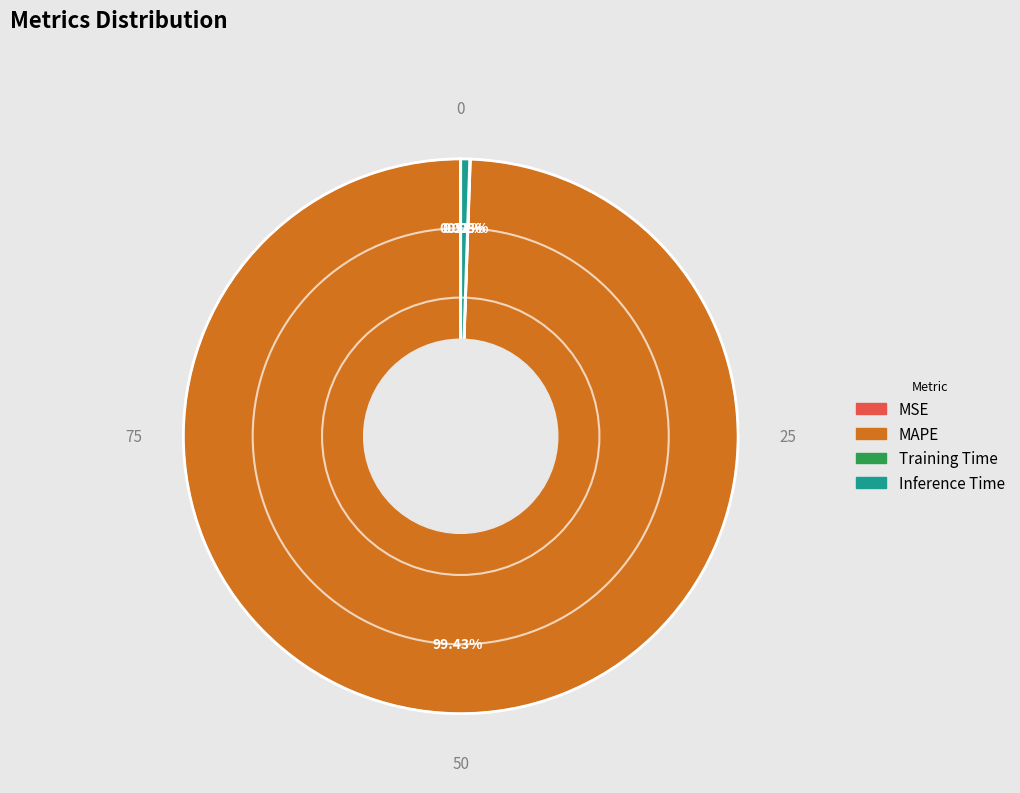

To the nearest percent, what is the difference between the largest and smallest slice percentages?

99%